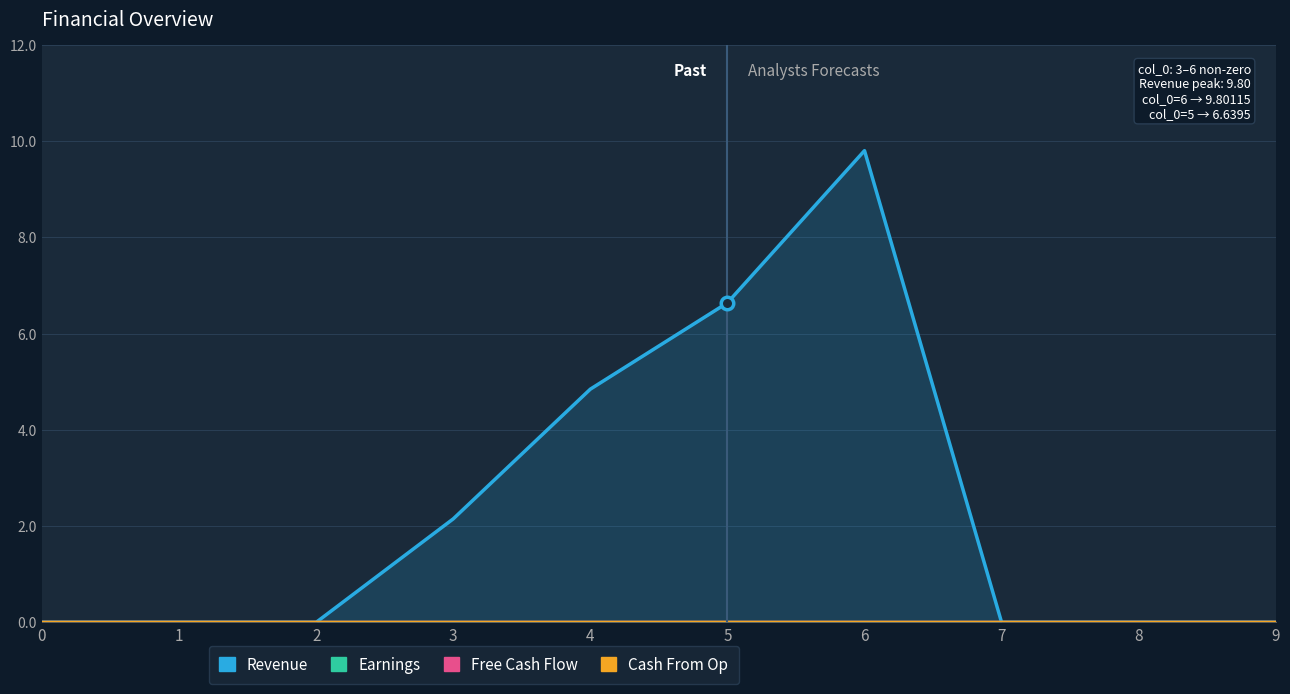

Where is Revenue nearest to the value 4?

4